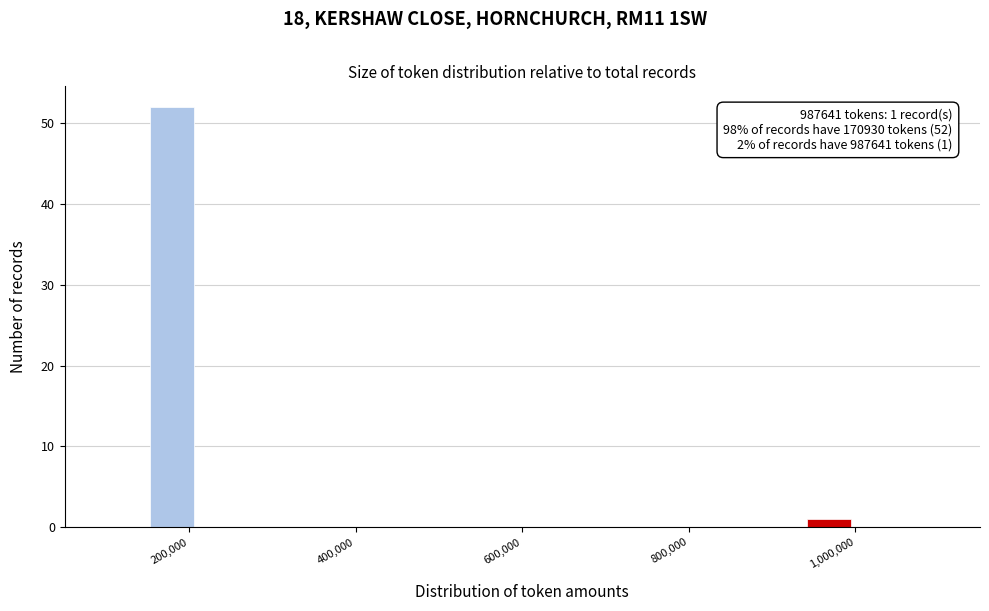

Around what value on the x-axis is the tallest bar? Give the approximate position of its centre, as read against the axis.

180000